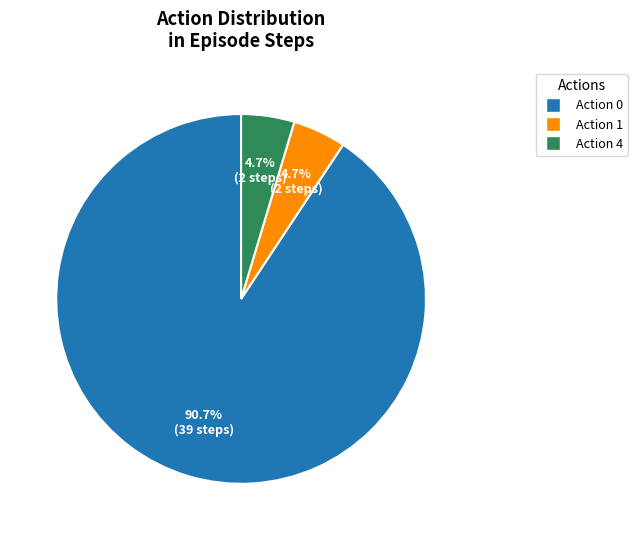

Count the number of slices in the pie.

3